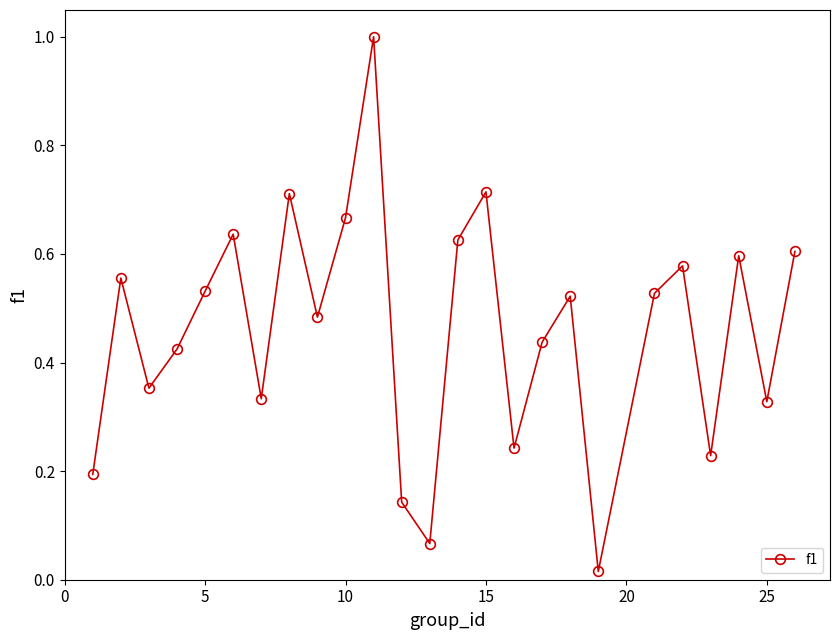

What is the sum of all values?

11.5